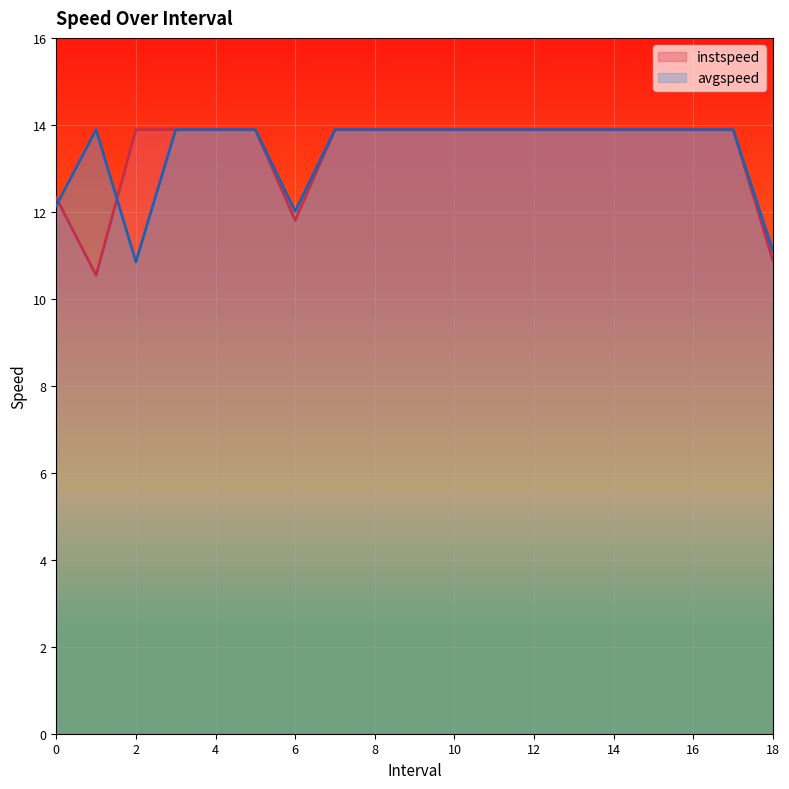

True or false: avgspeed has more than 1 points higher than both neighbors.

False